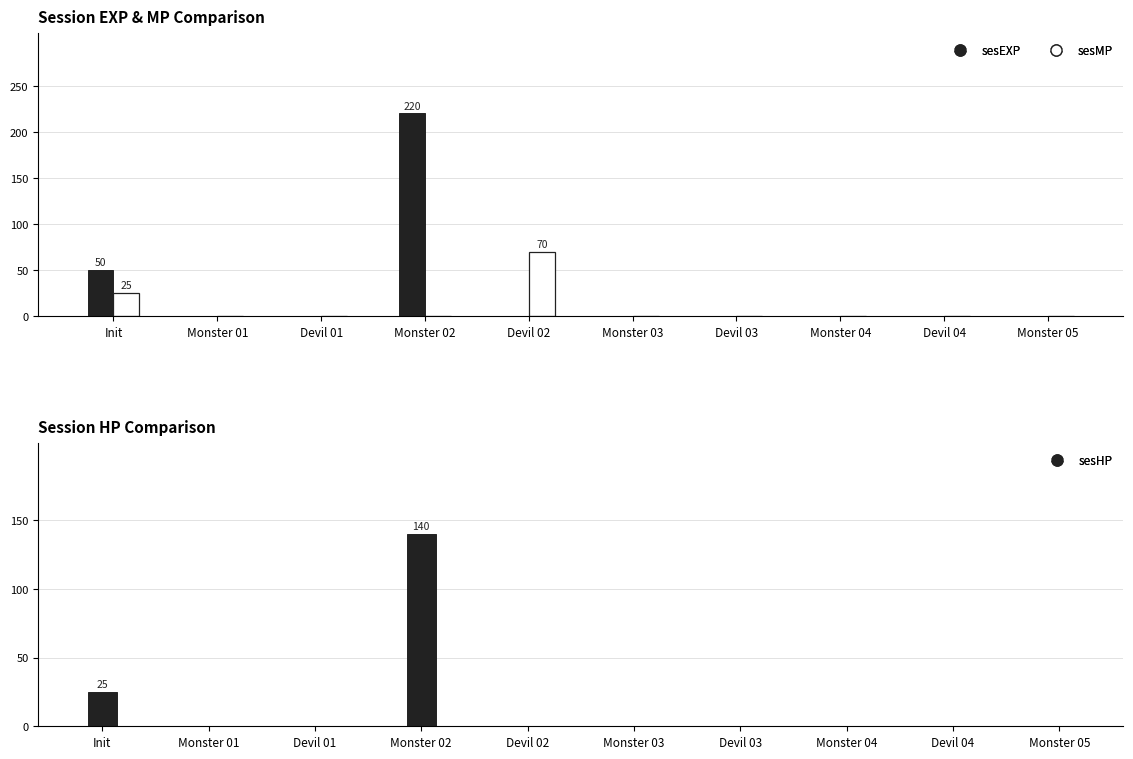

At how many categories does at least one series exceed 160?

1